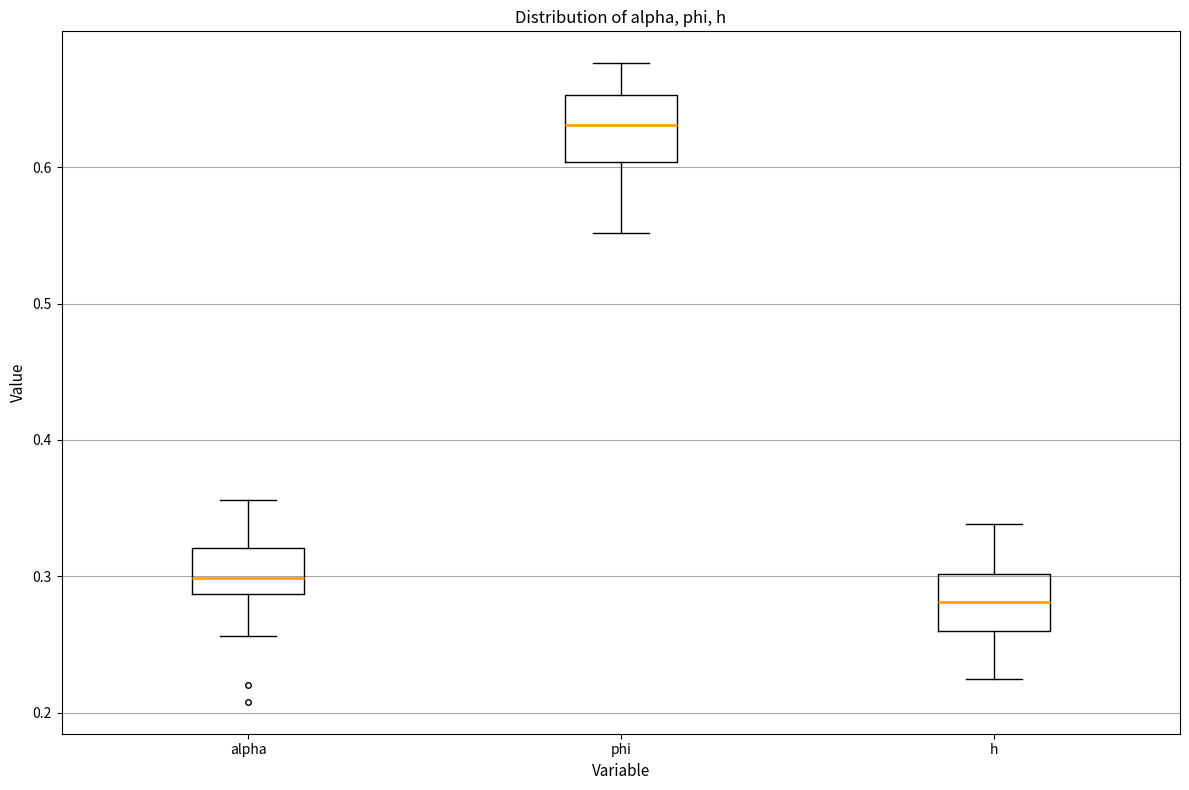

Reading left to right, transcribe this box plot: for each box, give where its median line is, the range the box spans, and where its two whiskers end, as read against the y-axis. The values are not printed on the chart, so give them approximately, as read against the axis.

alpha: median 0.30, box 0.29 to 0.32, whiskers 0.26 to 0.36
phi: median 0.63, box 0.60 to 0.65, whiskers 0.55 to 0.68
h: median 0.28, box 0.26 to 0.30, whiskers 0.22 to 0.34